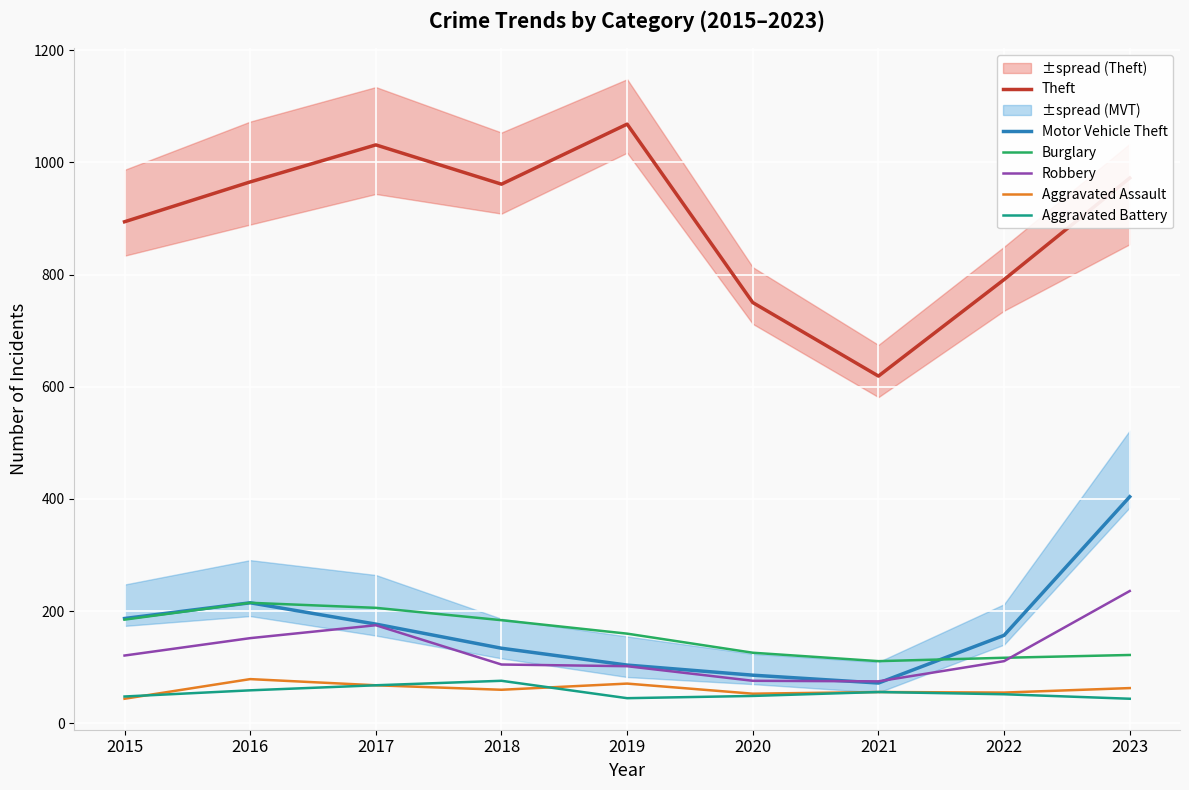

At which label does Theft first exceed 961?

2016